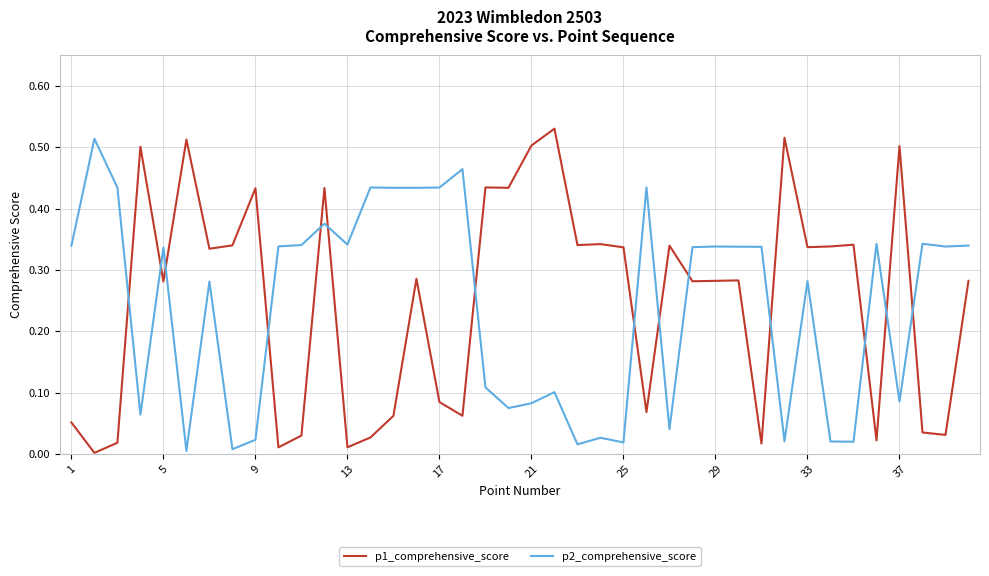

True or false: p2_comprehensive_score and p1_comprehensive_score intersect in this chart.

True